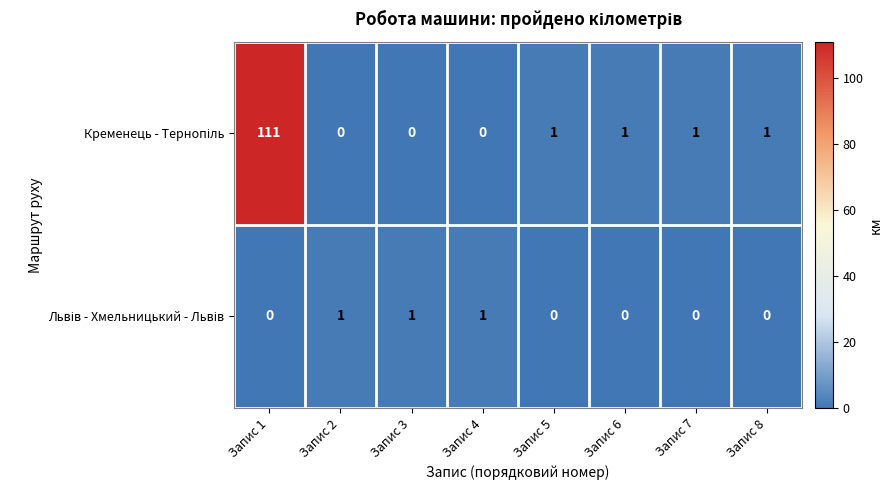

At which category is the sum across all series the highest?

Запис 1